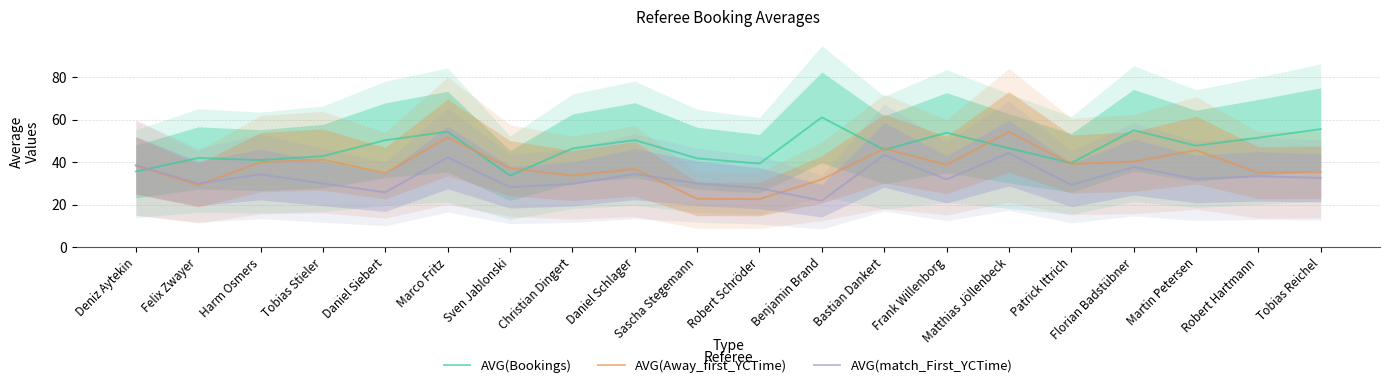

How many intersections are there between AVG(Away_first_YCTime) and AVG(Bookings)?

7